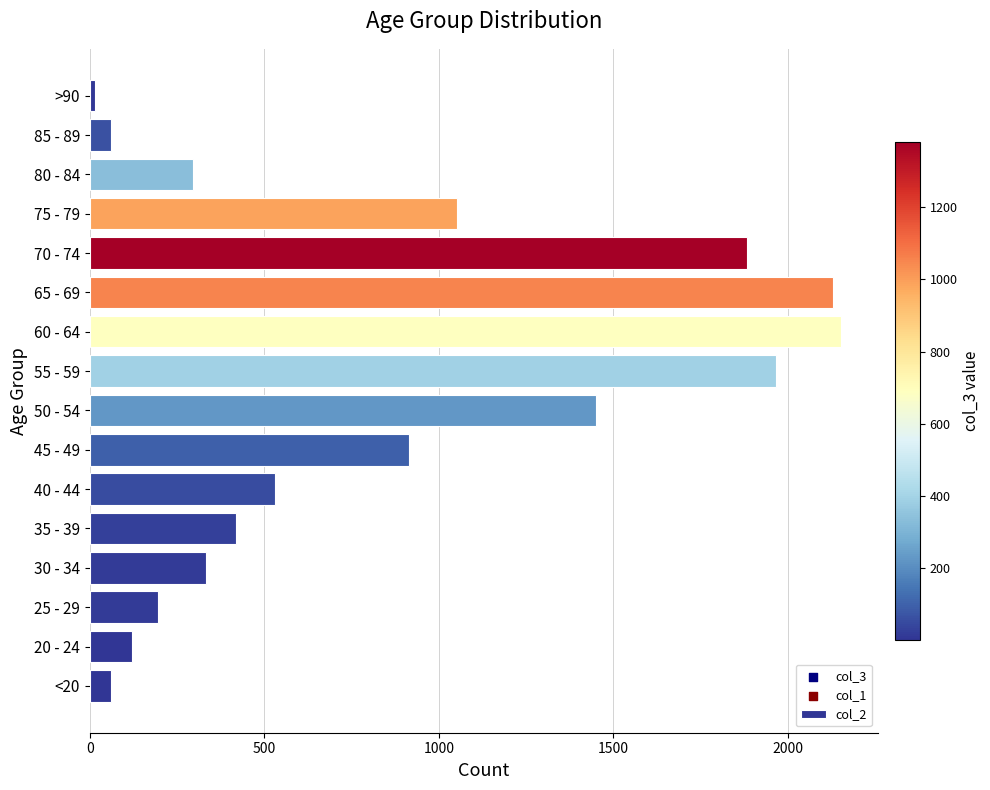

Between 85 - 89 and 65 - 69, which is larger?

65 - 69